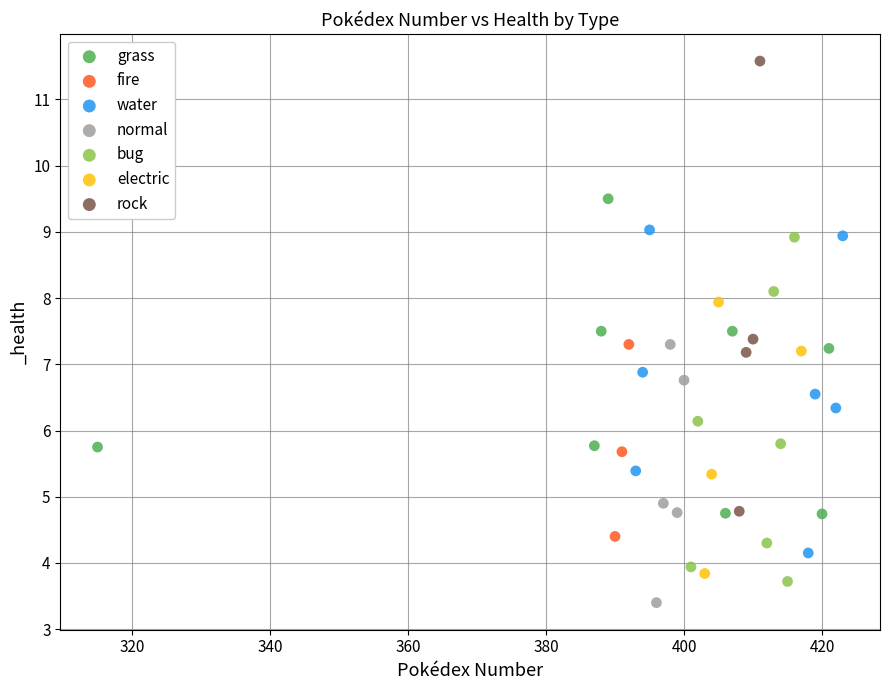

Which series contains the highest Y value?

rock